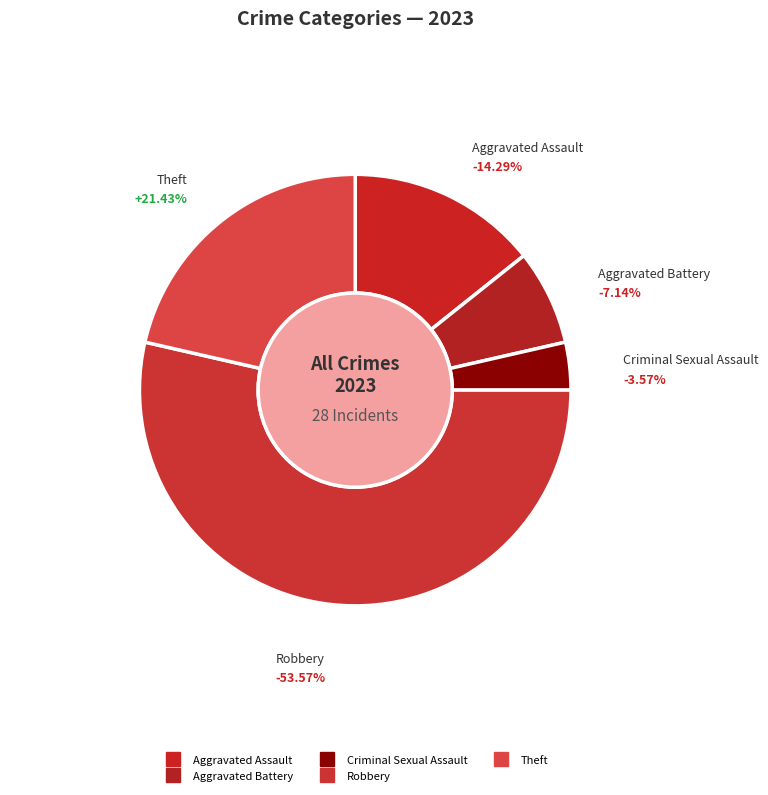

To the nearest percent, what is the difference between the Aggravated Assault and Theft slice percentages?

7%